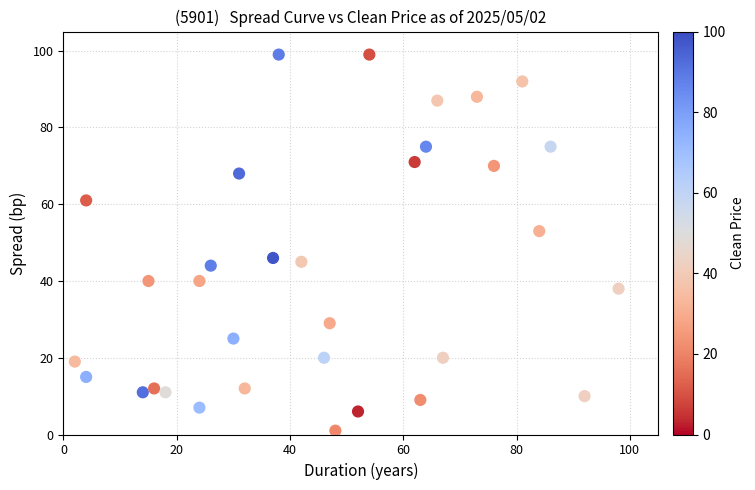

What is the range of Y values (max minus min)?

98